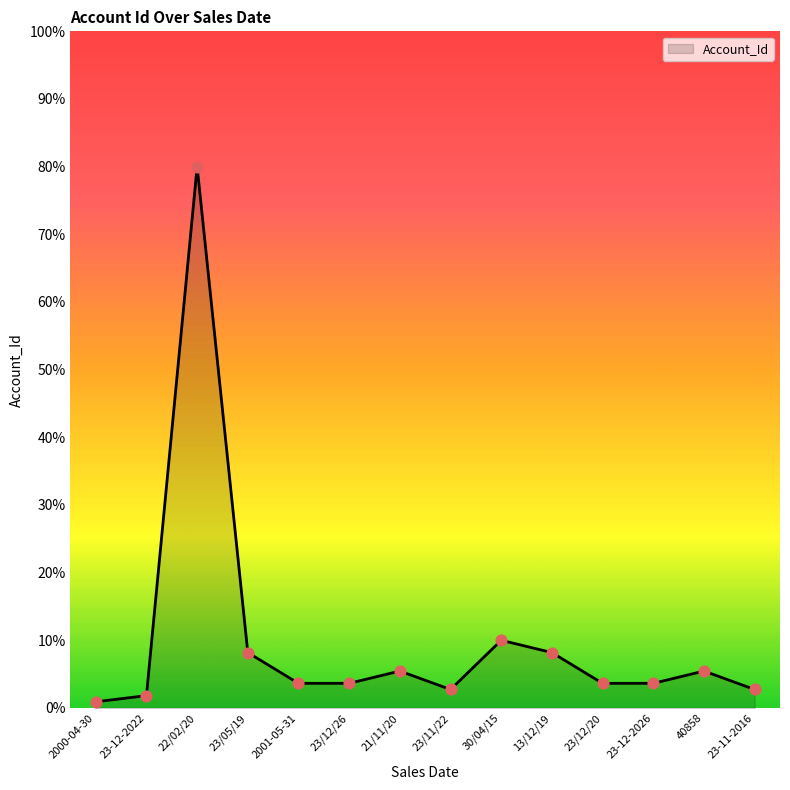

What is the change in value from 21/11/20 to 23/11/22?

-2.7